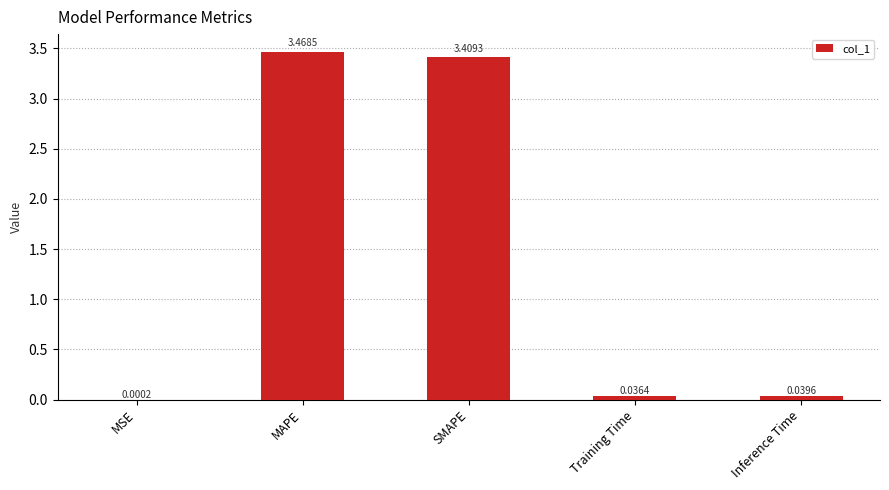

What is the sum of all values?

7.0